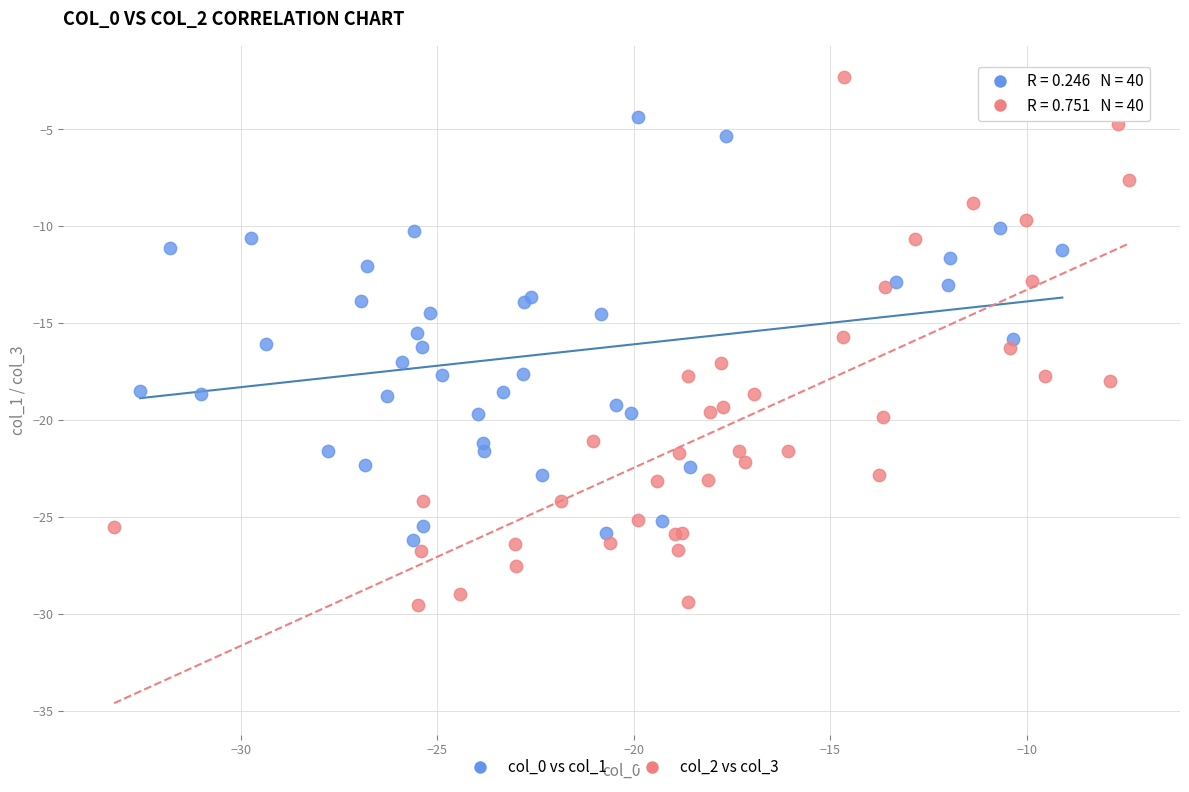

Which series reaches the minimum Y coordinate?

col_2 vs col_3